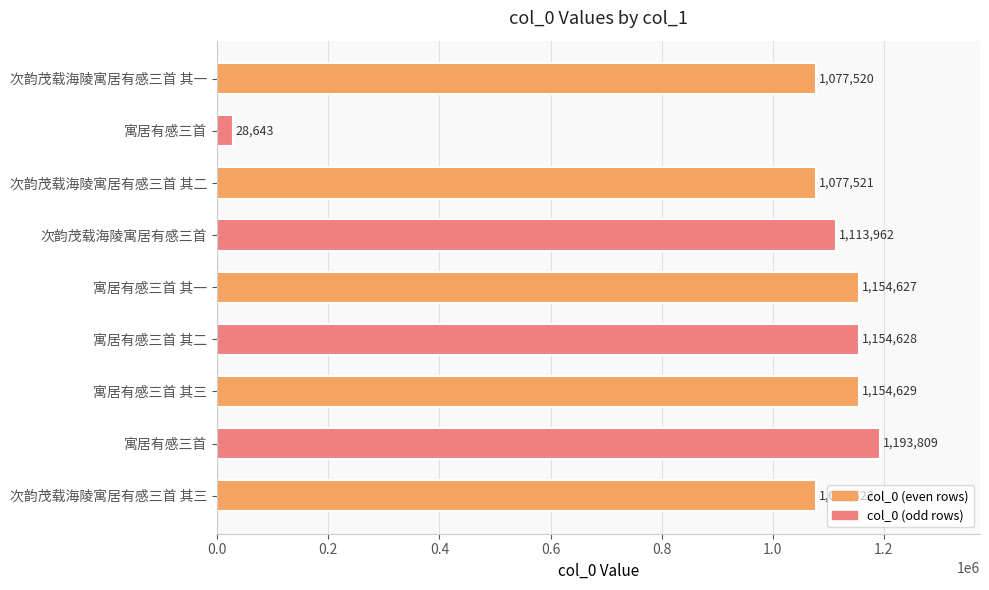

How many categories are shown in the chart?

9